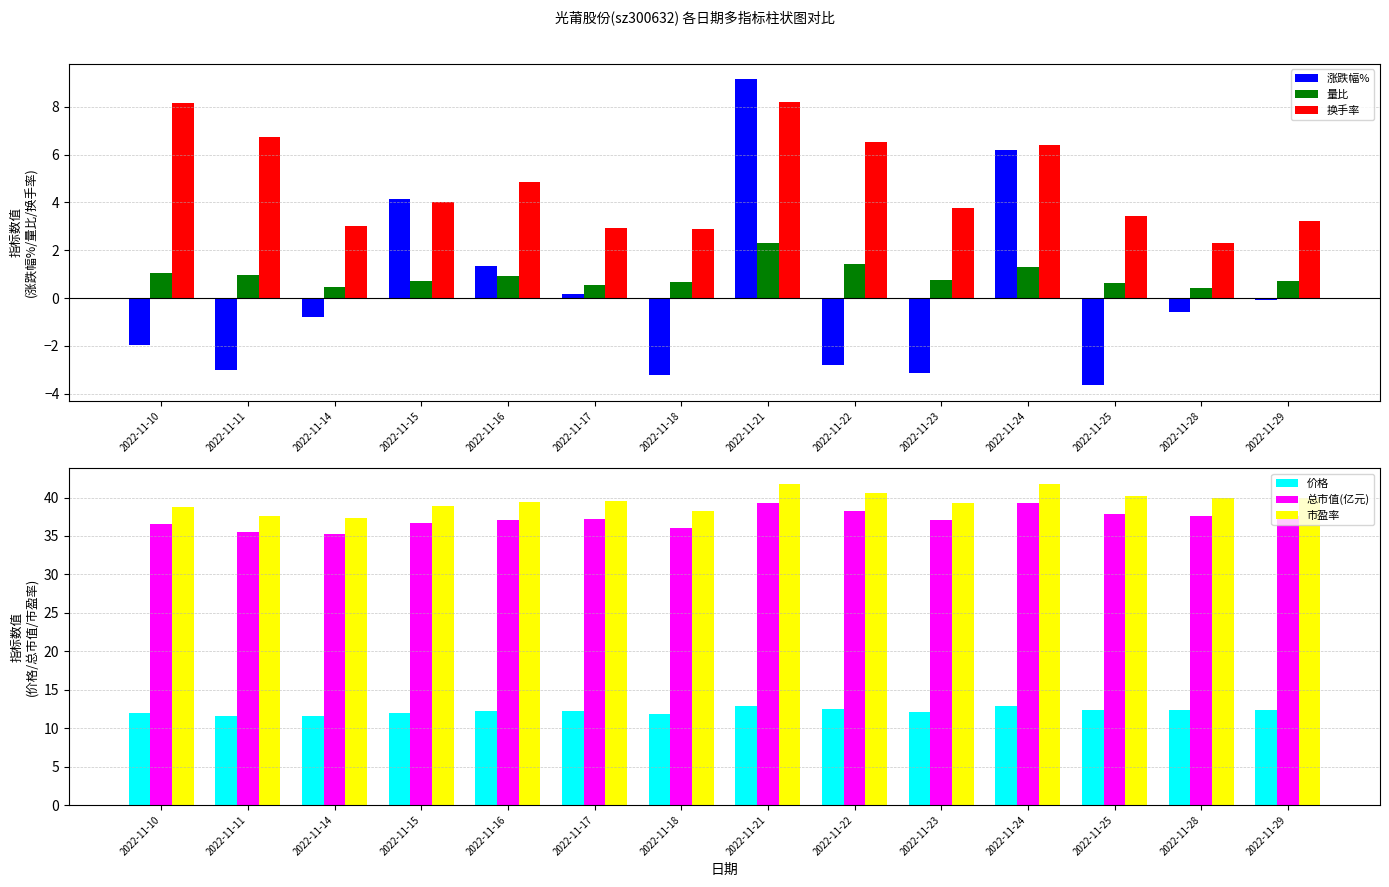

What is the minimum value shown in the chart?

-3.6